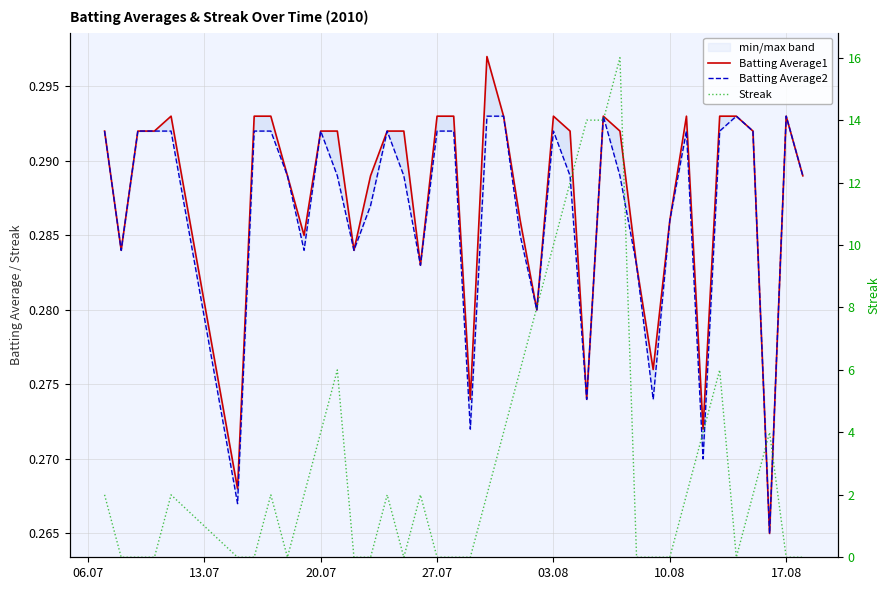

What is the value of the Batting Average2 point at the 20th from the left?

0.3